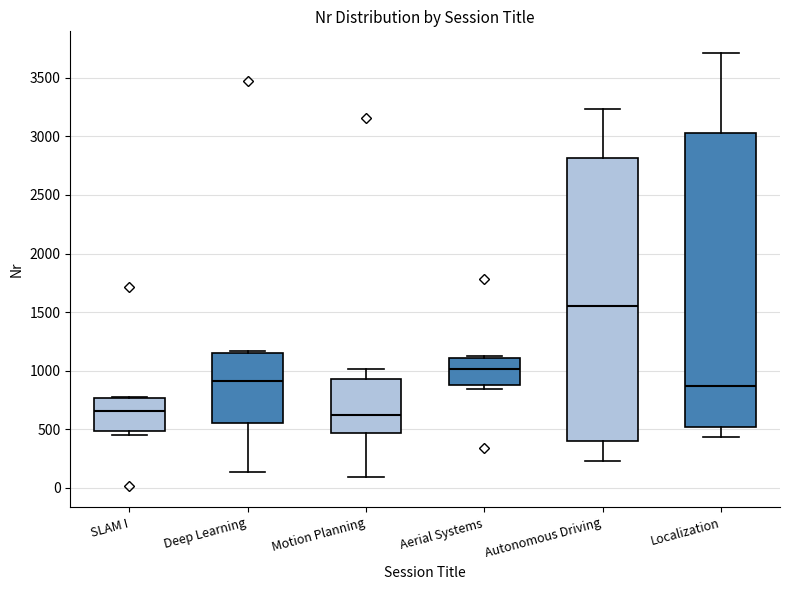

Where does the median line of the box for Aerial Systems sit on the y-axis? The values are not printed on the chart, so give them approximately, as read against the axis.

1000